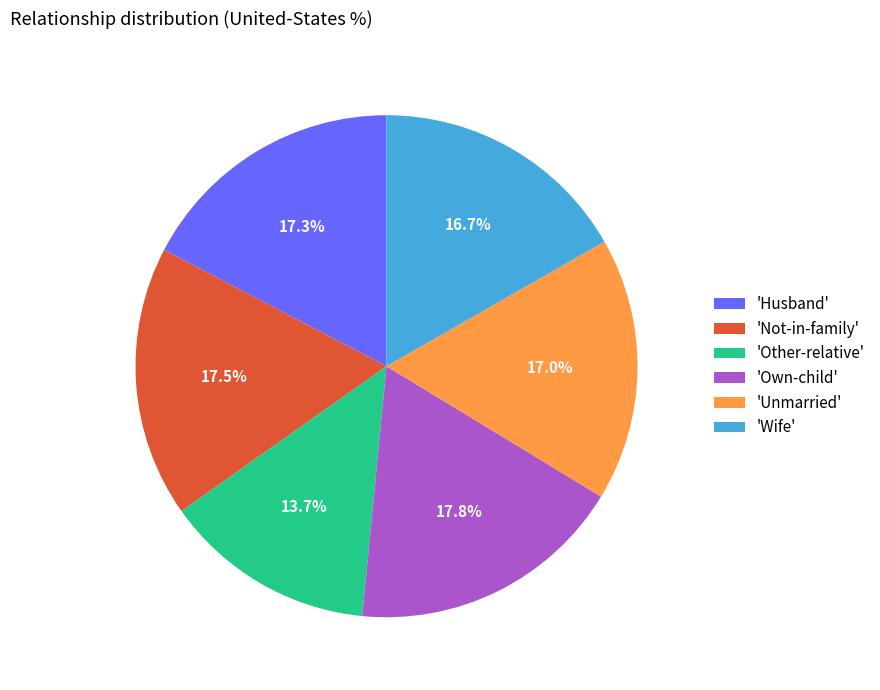

What percentage is NOT represented by 'Wife'?

83.3%